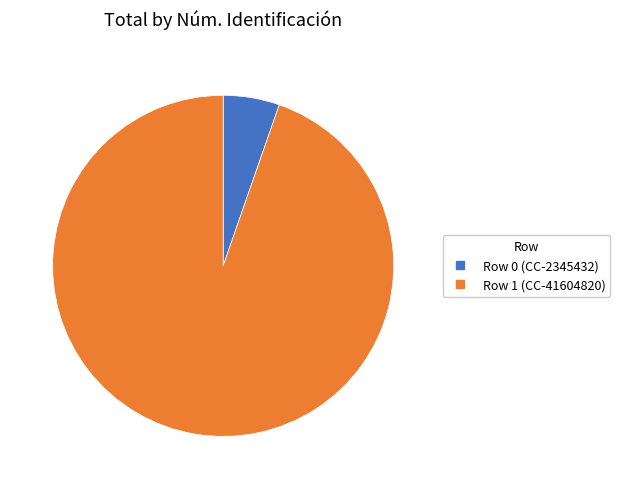

Which slice is the largest?

Row 1 (CC-41604820)